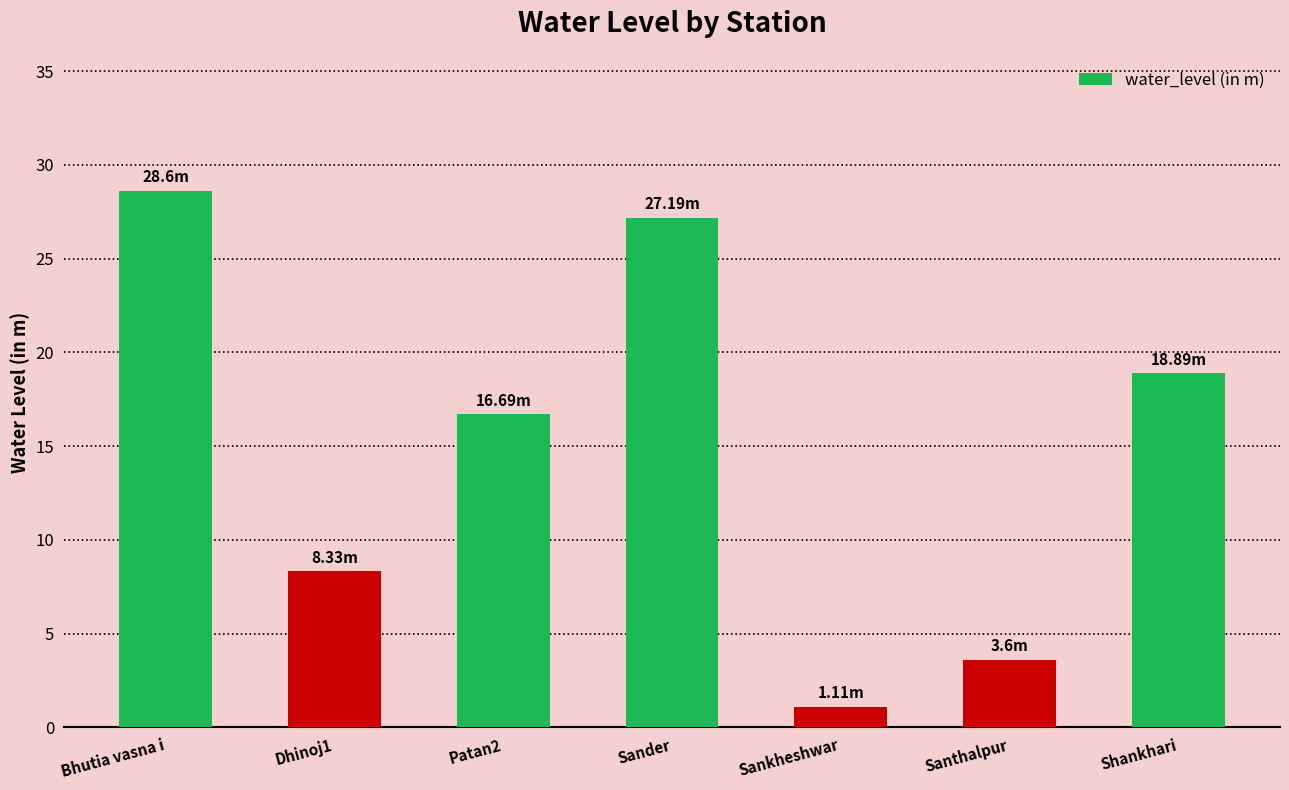

What is the label of the 6th bar from the right?

Dhinoj1